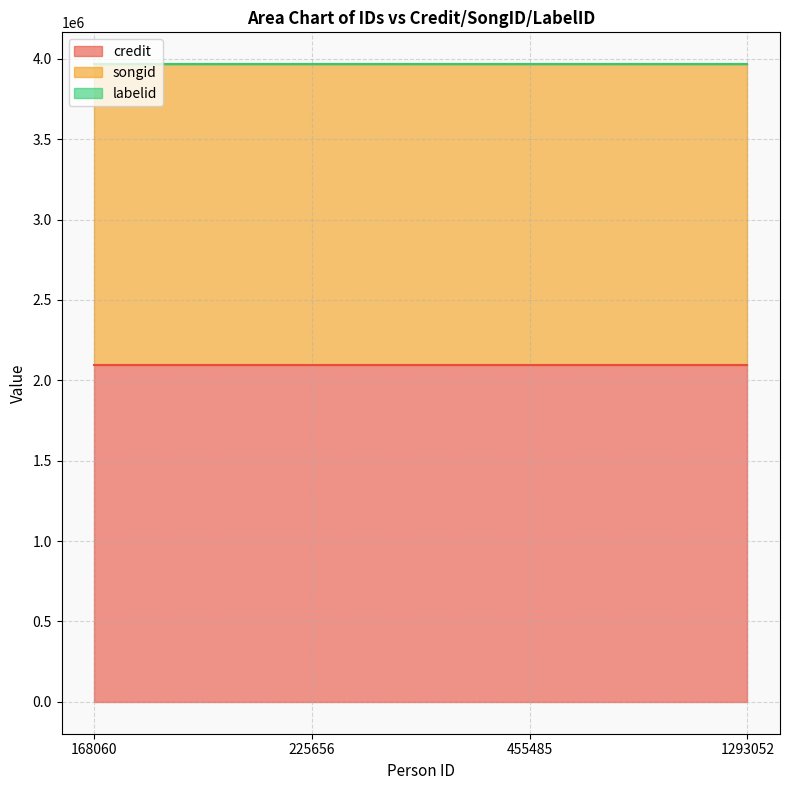

At how many categories does at least one series exceed 465744?

4